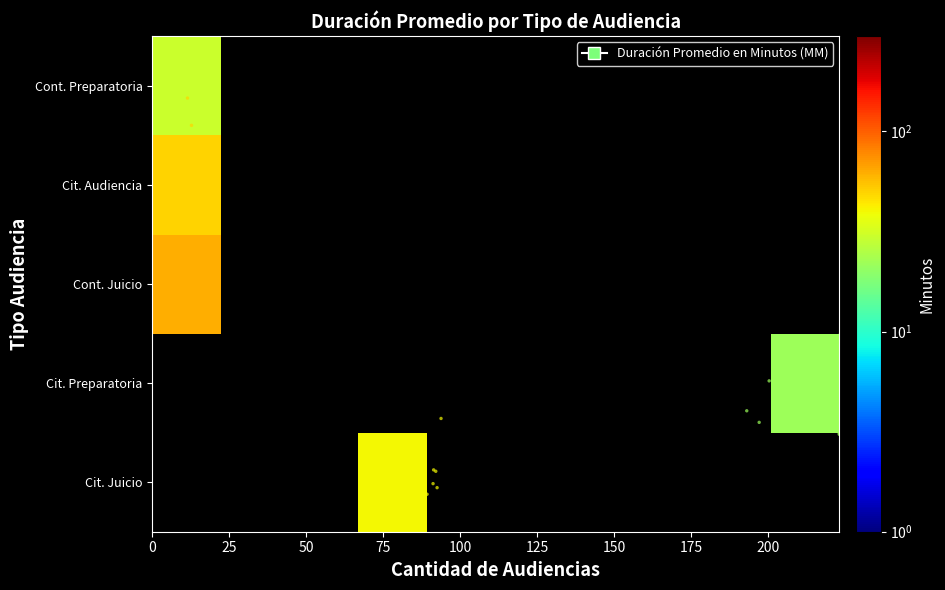

Rank the series by their maximum value, from lowest to highest.

Cont. Preparatoria, Cit. Audiencia, Cit. Juicio, Cit. Preparatoria, Cont. Juicio